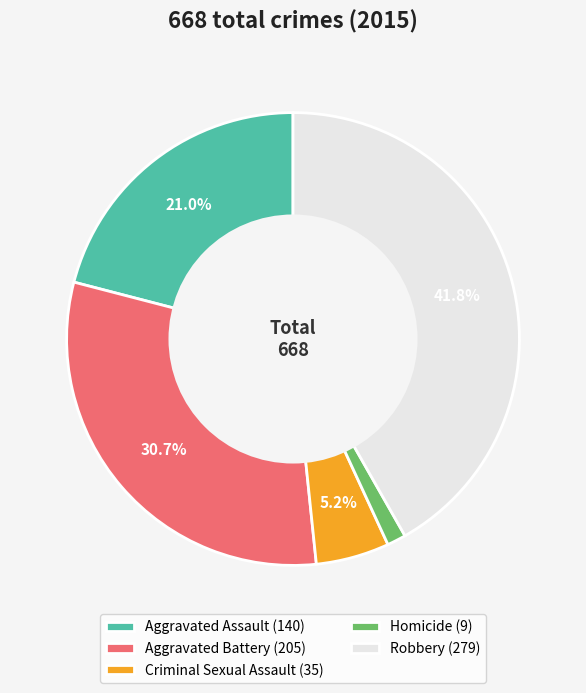

Is there a majority slice in this chart?

No